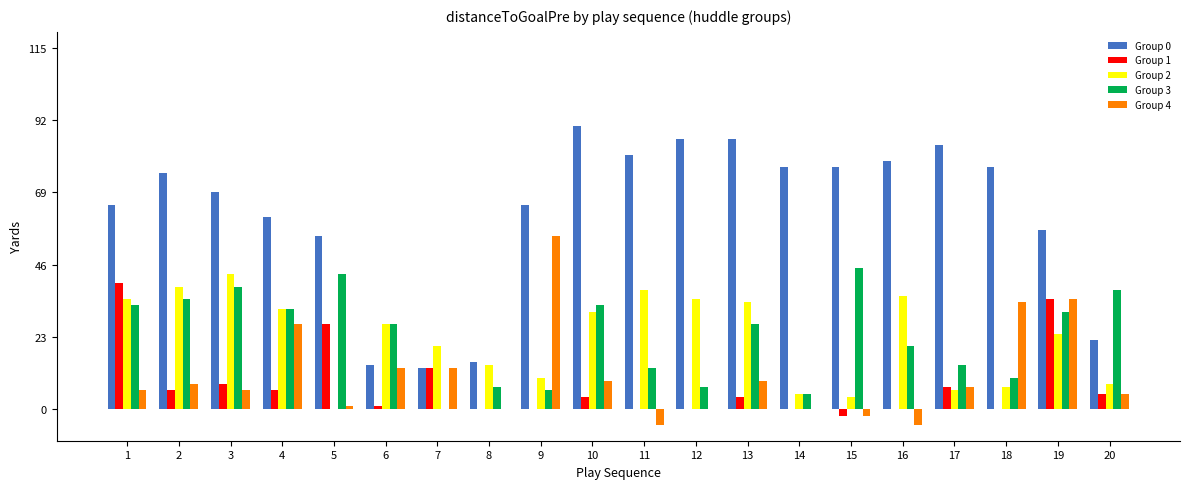

Is it true that Group 4 equals 18 at 19?

False